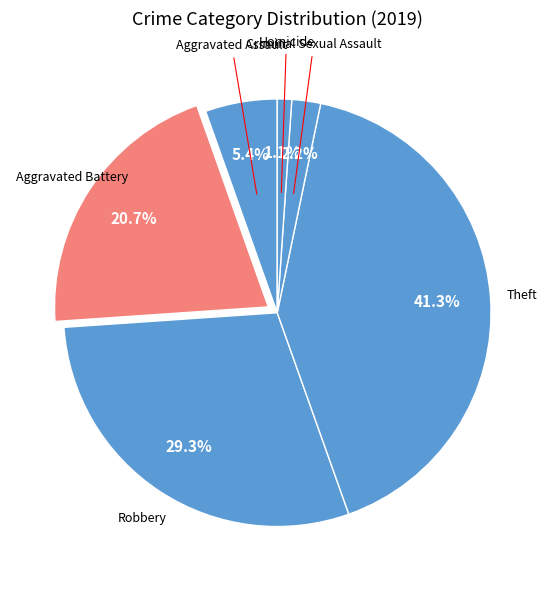

Count the number of slices in the pie.

6